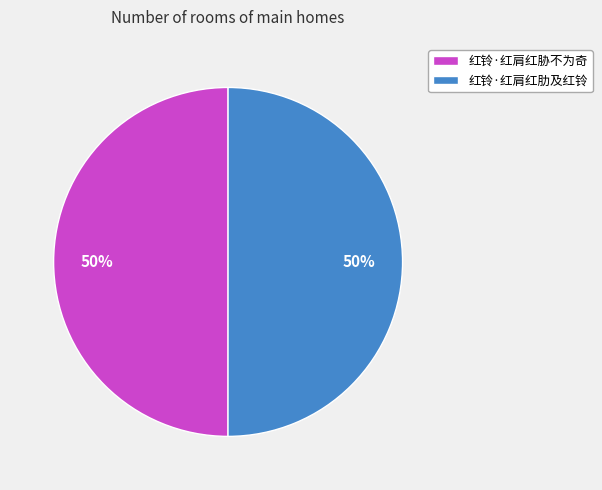

How many slices are in this pie chart?

2